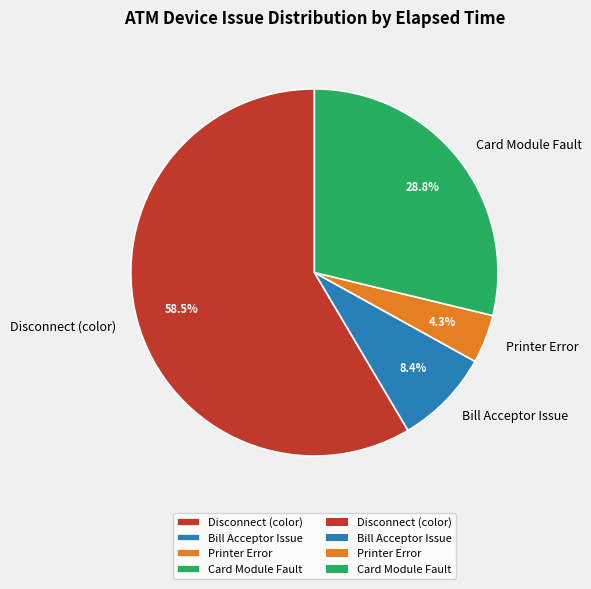

Which category has the smallest portion of the pie?

Printer Error